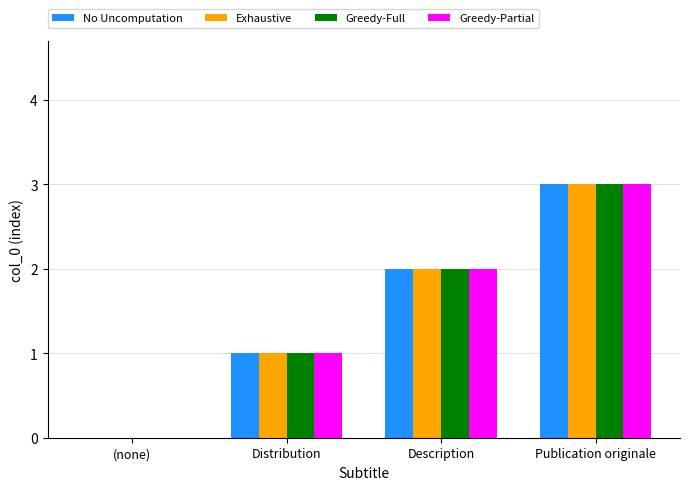

Is the value of Greedy-Partial at Distribution greater than the value of Greedy-Full at Description?

No